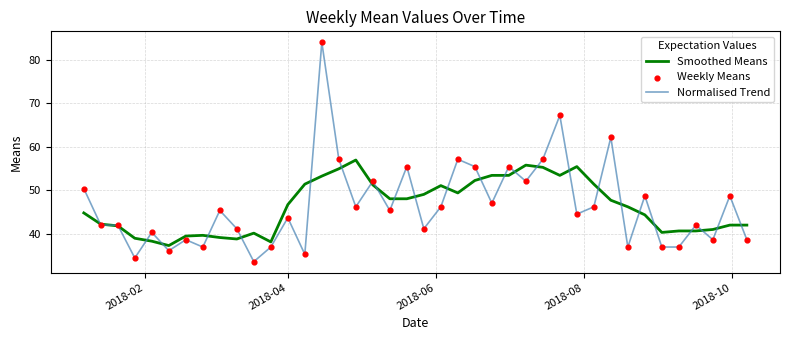

List the series in order of their peak value, lowest first.

Smoothed Means, Normalised Trend